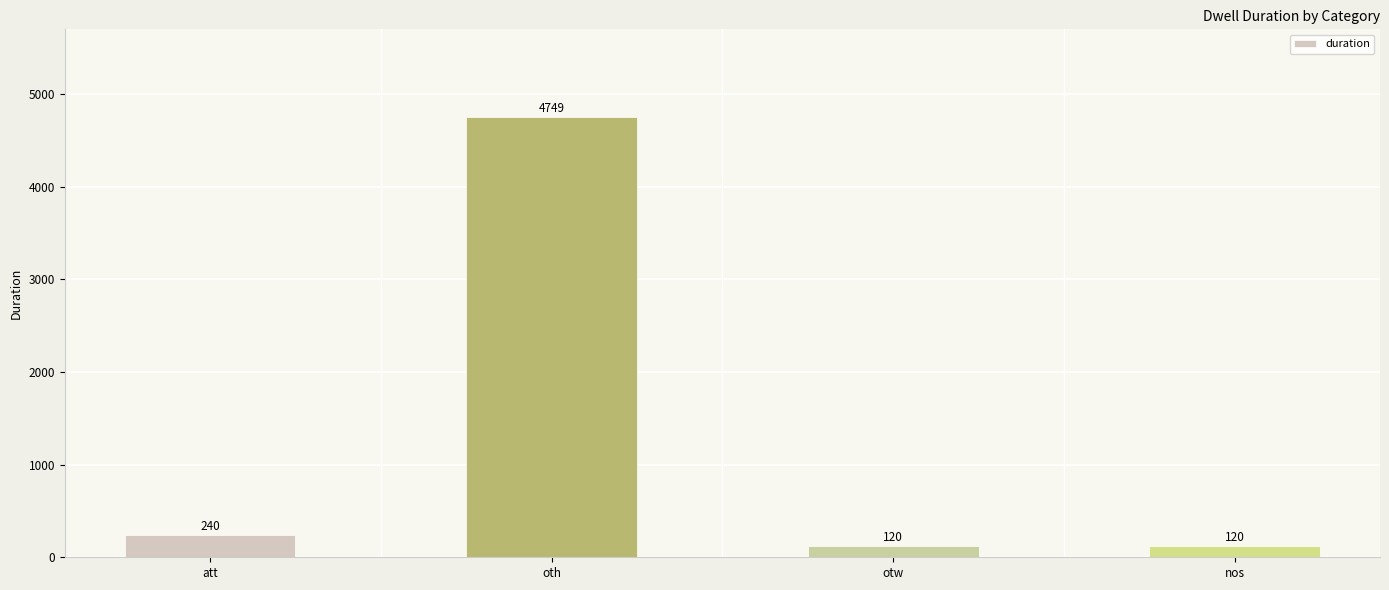

What position from the right is nos?

1